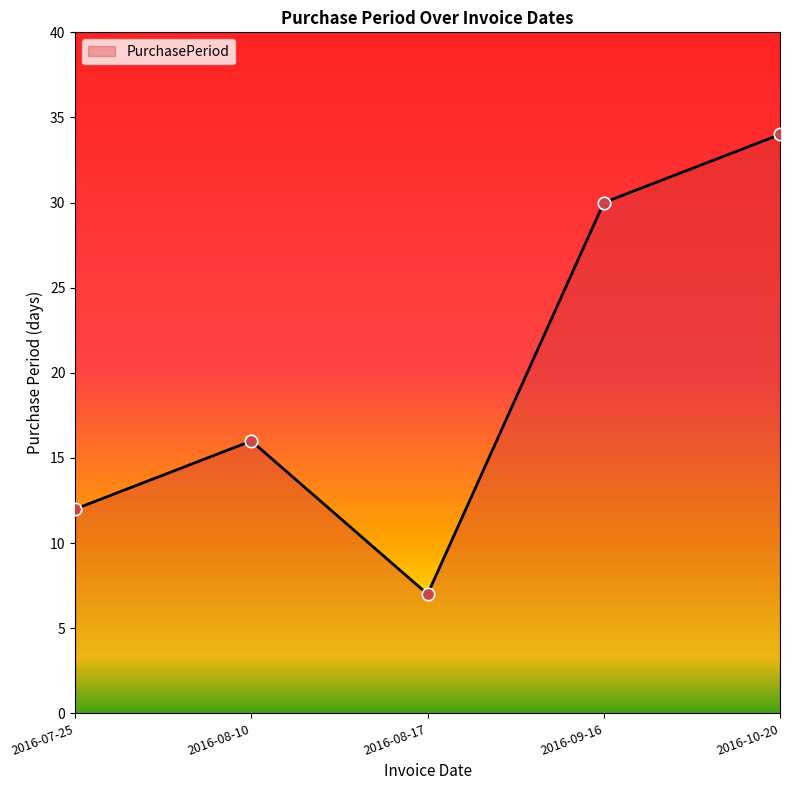

Between 2016-09-16 and 2016-10-20, which is larger?

2016-10-20